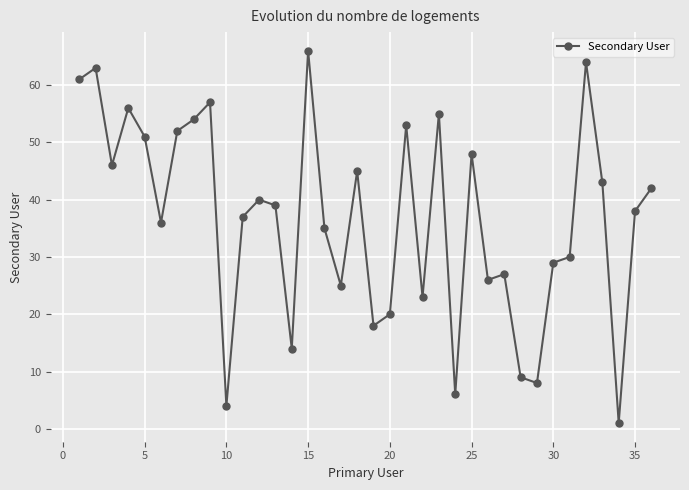

What is the greatest value displayed?

66